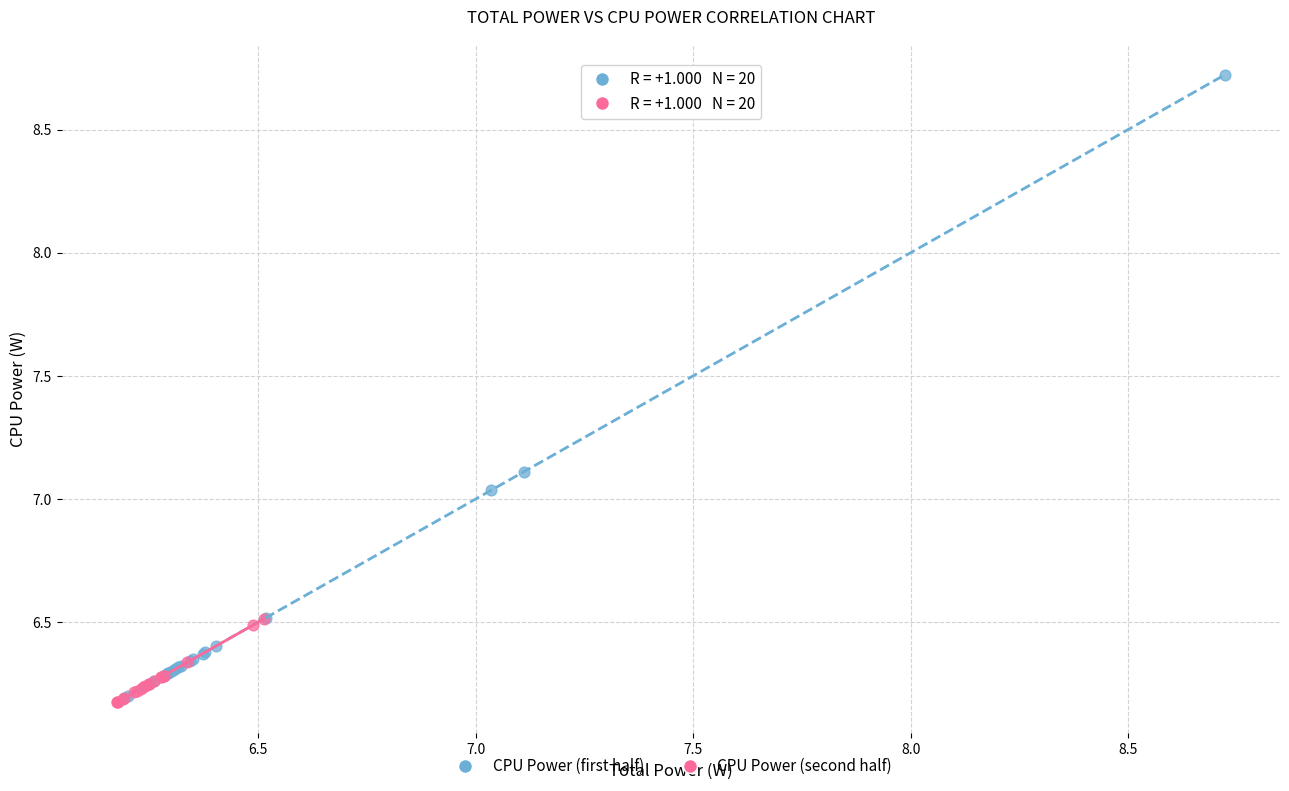

Which series has the widest spread of Y values?

CPU Power (first half)